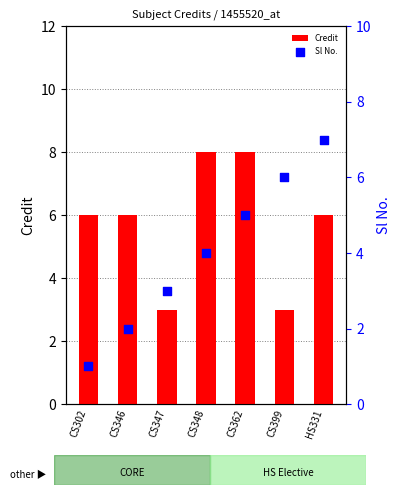

Which series contains the lowest Y value?

Sl No.